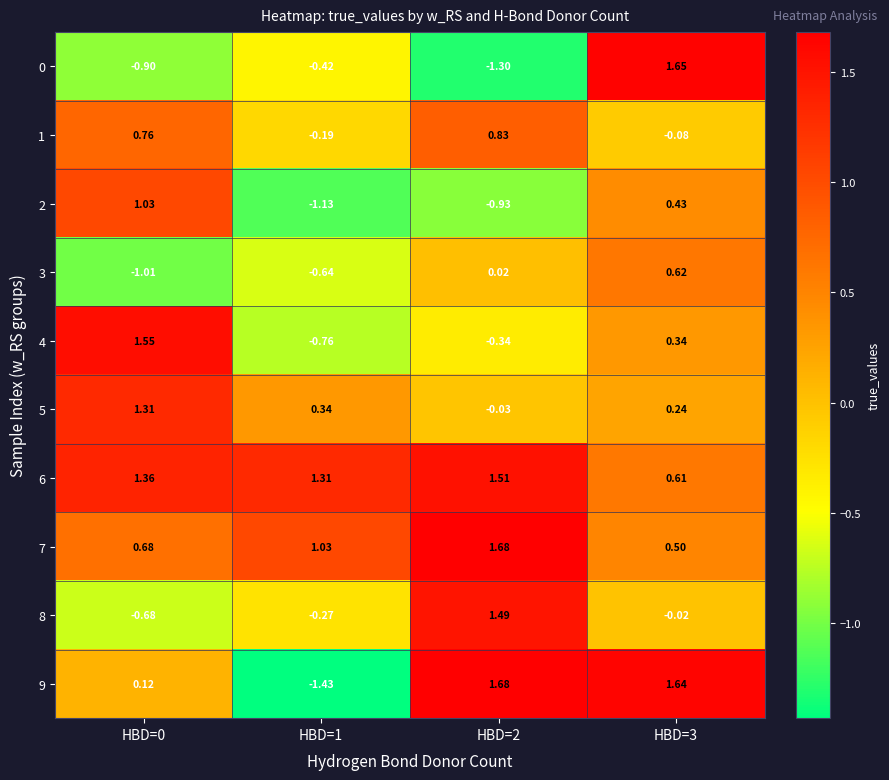

Is the value of 0 at HBD=3 greater than the value of 6 at HBD=2?

Yes